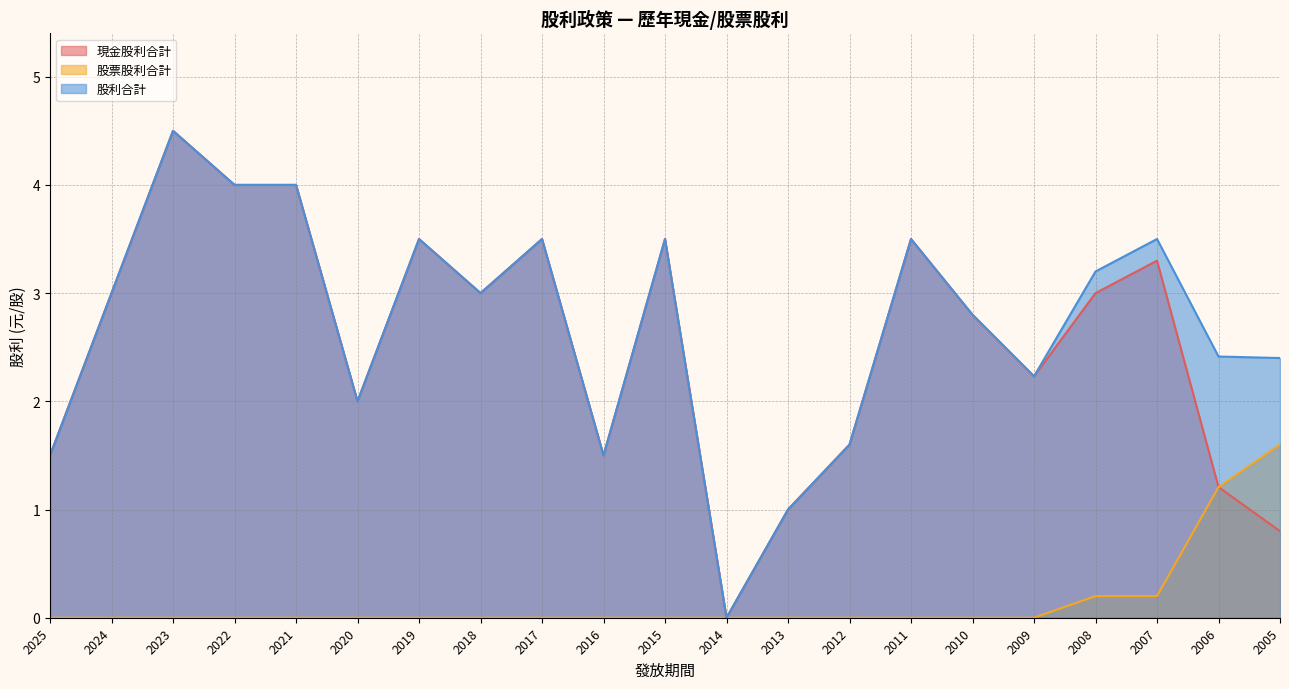

What is the difference between the maximum and minimum values in the 股利合計 series?

4.5